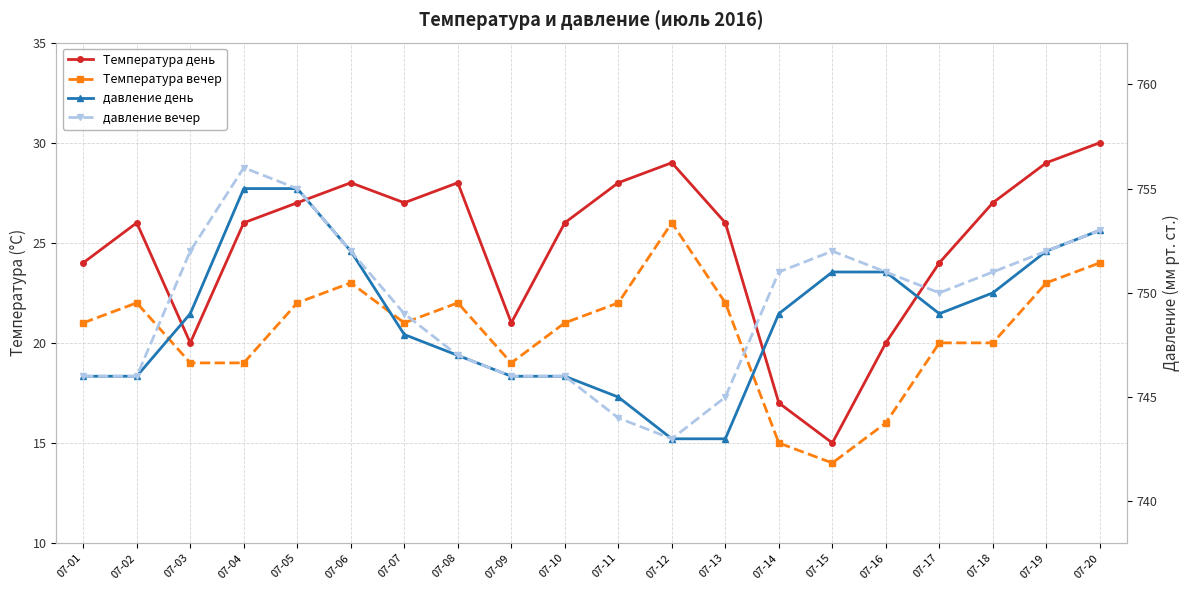

True or false: Температура день and Температура вечер cross at least once.

False